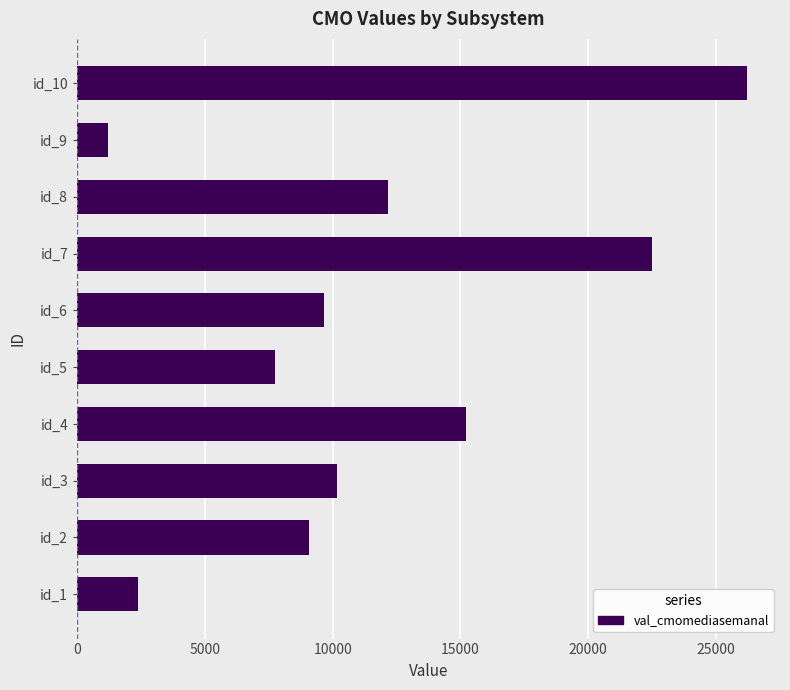

What is the average value?

11635.5